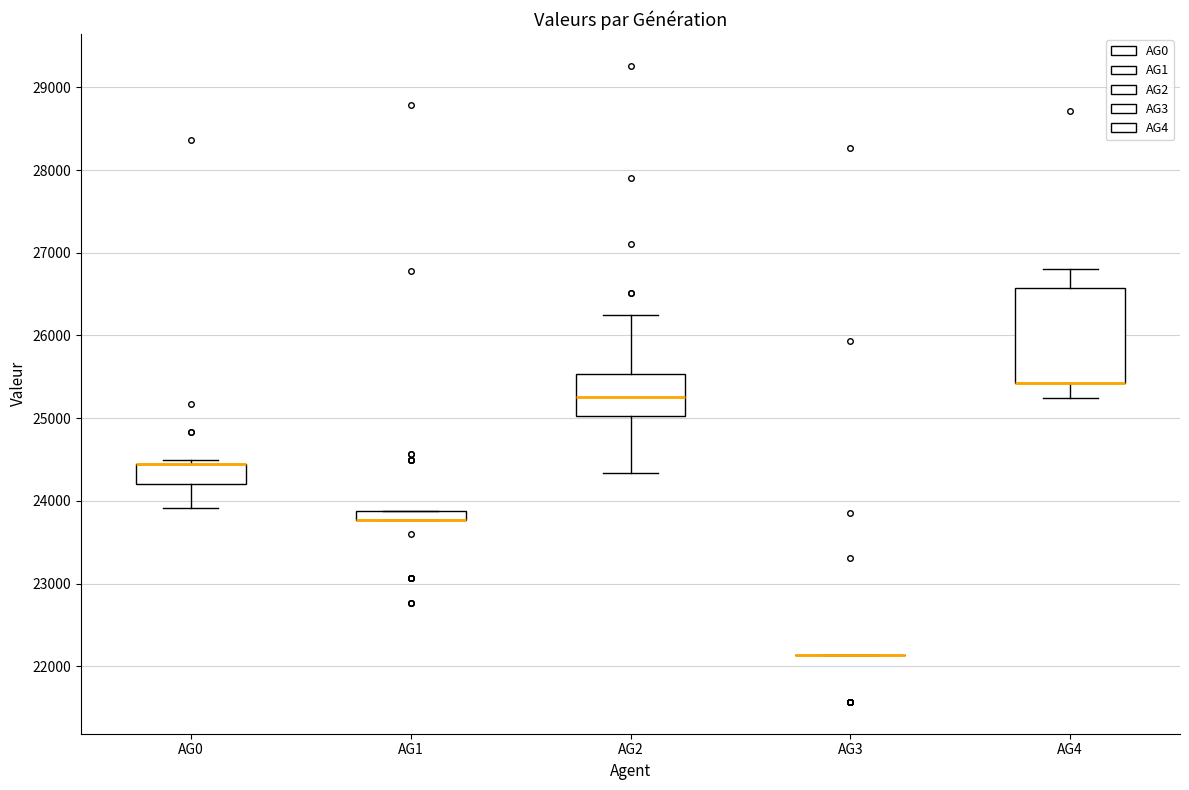

Which box is the tallest, from its lower edge to its upper edge?

AG4